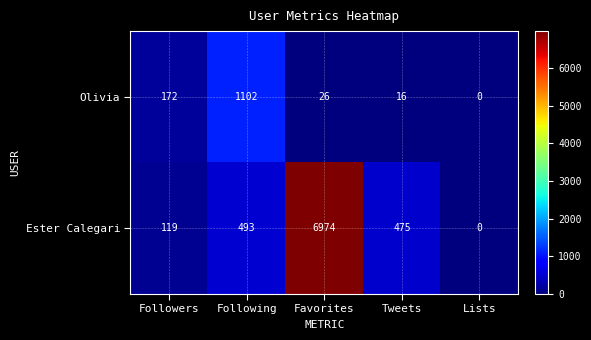

Reading left to right, list all the values displayed in this chart.

Olivia: 172	1102	26	16	0
Ester Calegari: 119	493	6974	475	0